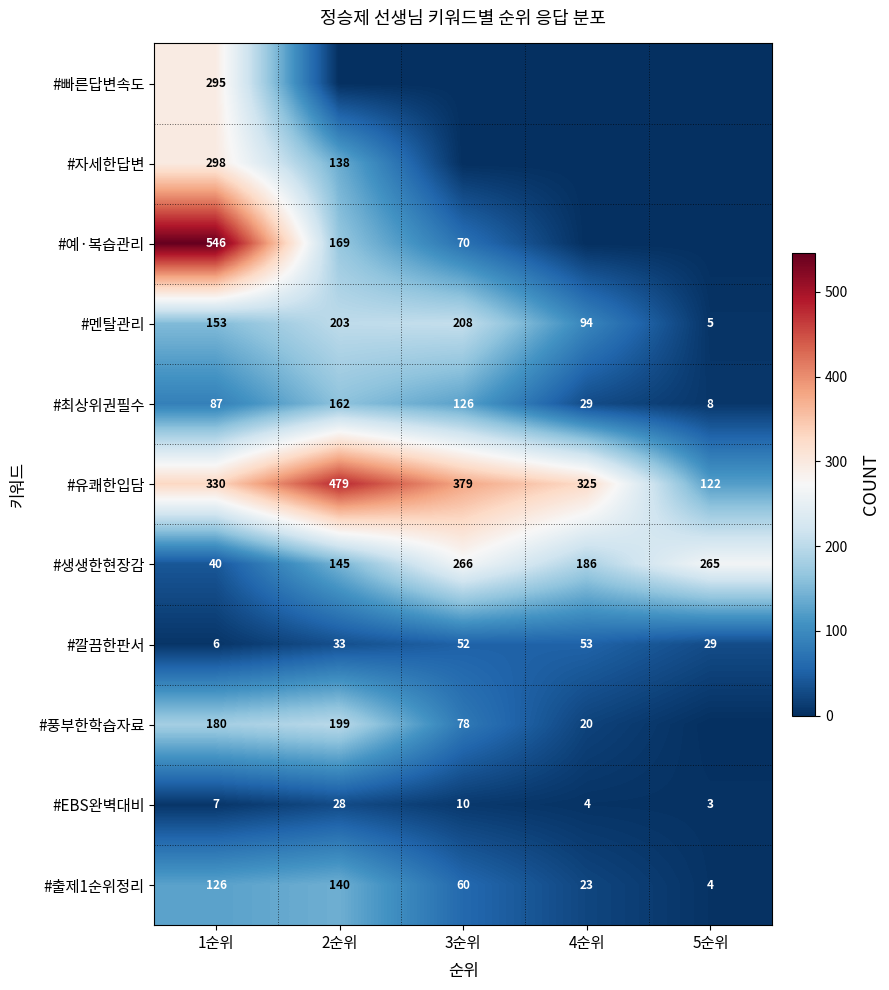

How many distinct data groups are displayed?

11